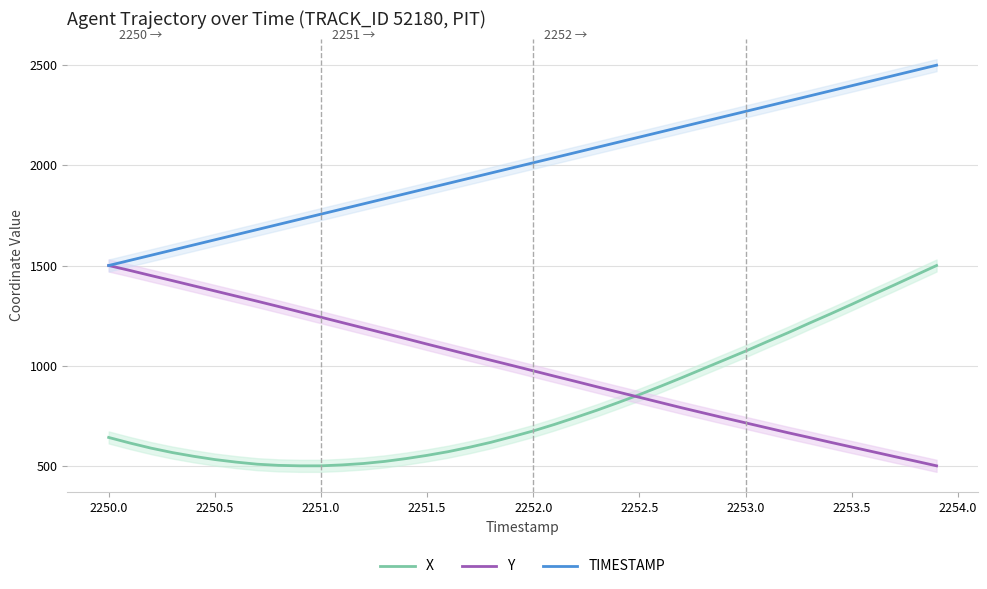

True or false: X and Y cross at least once.

True